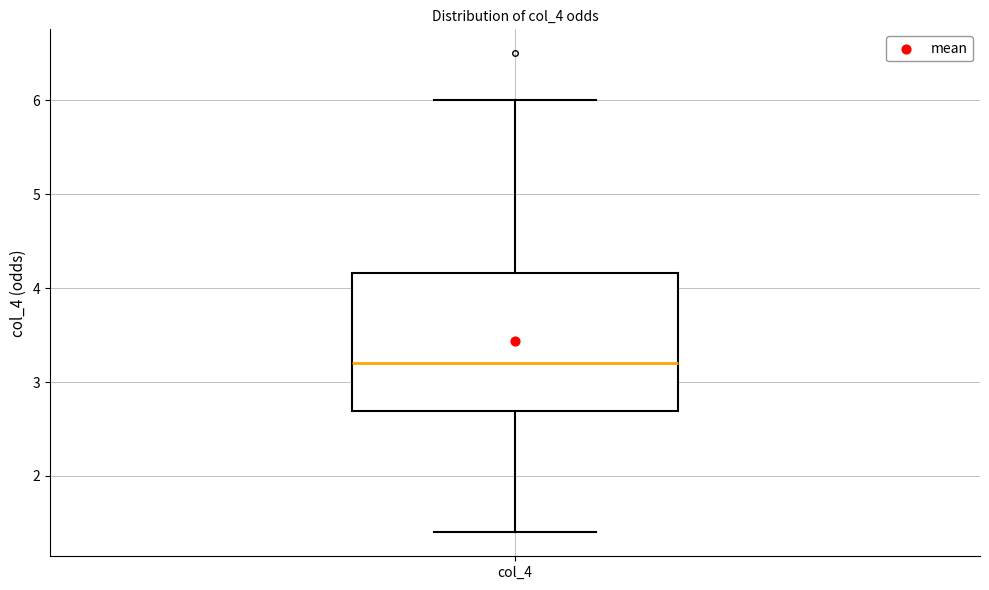

Read this box plot against the y-axis: the position of the median line, the range covered by the box, and the ends of both whiskers. The values are not printed on the chart, so give them approximately, as read against the axis.

median 3.2, box 2.7 to 4.2, whiskers 1.4 to 6.0